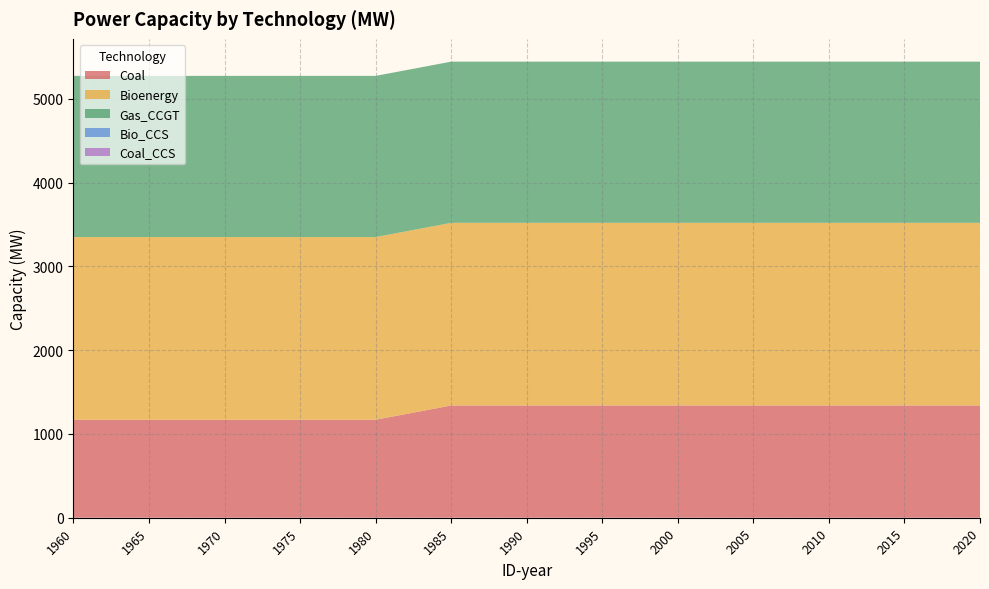

Reading left to right, transcribe all the data shown in this chart.

Coal: 1960=1170.0	1965=1170.0	1970=1170.0	1975=1170.0	1980=1170.0	1985=1340.0	1990=1340.0	1995=1340.0	2000=1340.0	2005=1340.0	2010=1340.0	2015=1340.0	2020=1340.0
Bioenergy: 1960=2180.4	1965=2180.4	1970=2180.4	1975=2180.4	1980=2180.4	1985=2180.4	1990=2180.4	1995=2180.4	2000=2180.4	2005=2180.4	2010=2180.4	2015=2180.4	2020=2180.4
Gas_CCGT: 1960=1924.1	1965=1924.1	1970=1924.1	1975=1924.1	1980=1924.1	1985=1924.1	1990=1924.1	1995=1924.1	2000=1924.1	2005=1924.1	2010=1924.1	2015=1924.1	2020=1924.1
Bio_CCS: 1960=0.0	1965=0.0	1970=0.0	1975=0.0	1980=0.0	1985=0.0	1990=0.0	1995=0.0	2000=0.0	2005=0.0	2010=0.0	2015=0.0	2020=0.0
Coal_CCS: 1960=0.0	1965=0.0	1970=0.0	1975=0.0	1980=0.0	1985=0.0	1990=0.0	1995=0.0	2000=0.0	2005=0.0	2010=0.0	2015=0.0	2020=0.0